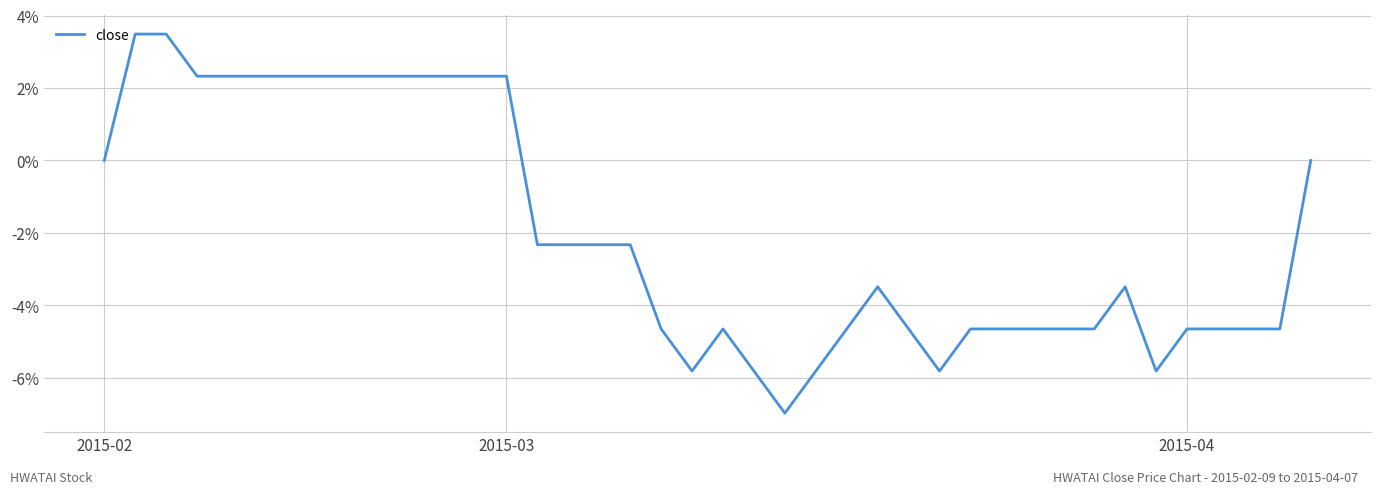

What is the difference between the maximum and minimum values?

10.5